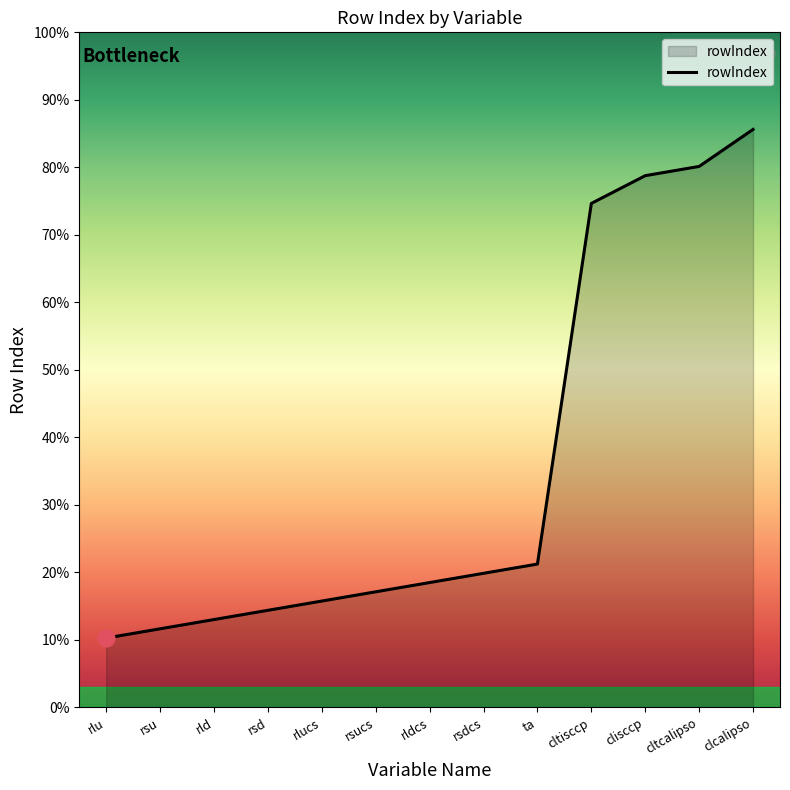

What is the label of the 10th point from the right?

rsd